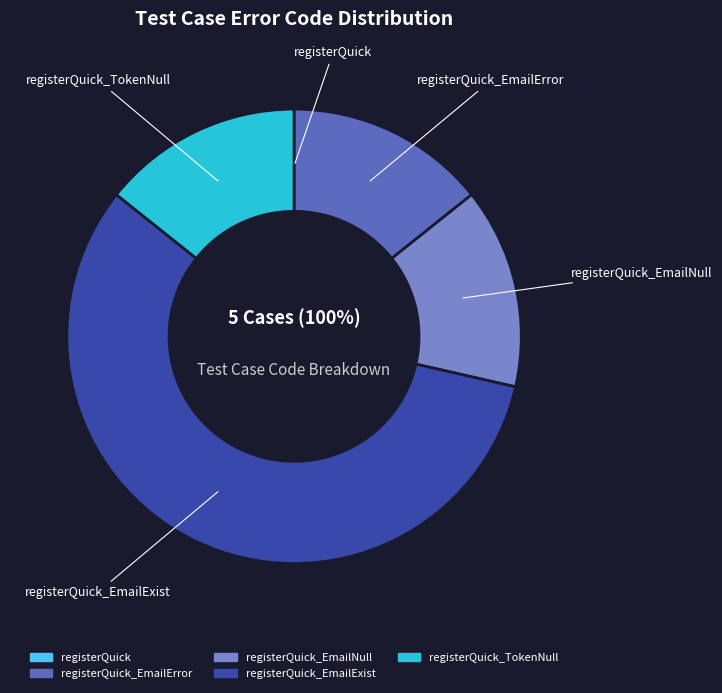

What is the smallest slice in the pie chart?

registerQuick